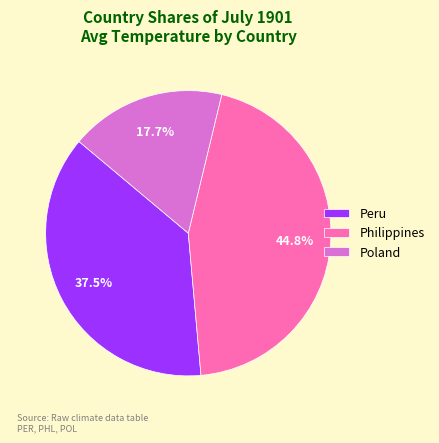

The Peru slice represents 25% of the pie. True or false?

False